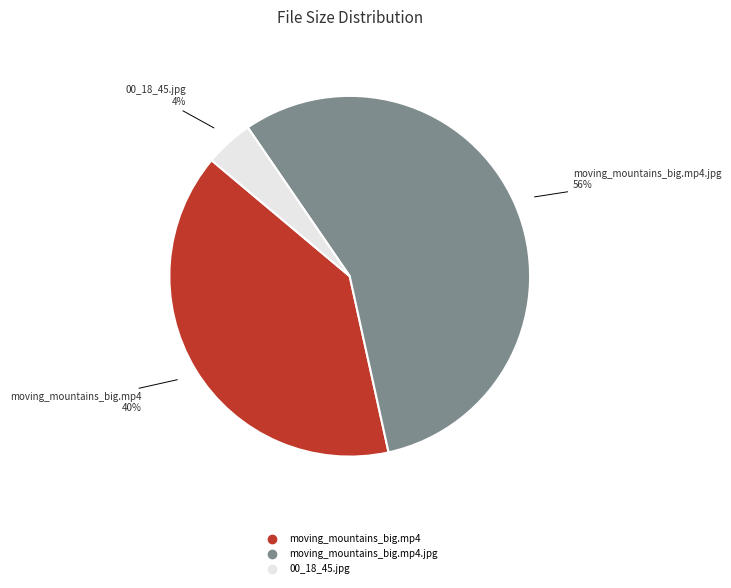

To the nearest percent, what is the average slice percentage?

33%